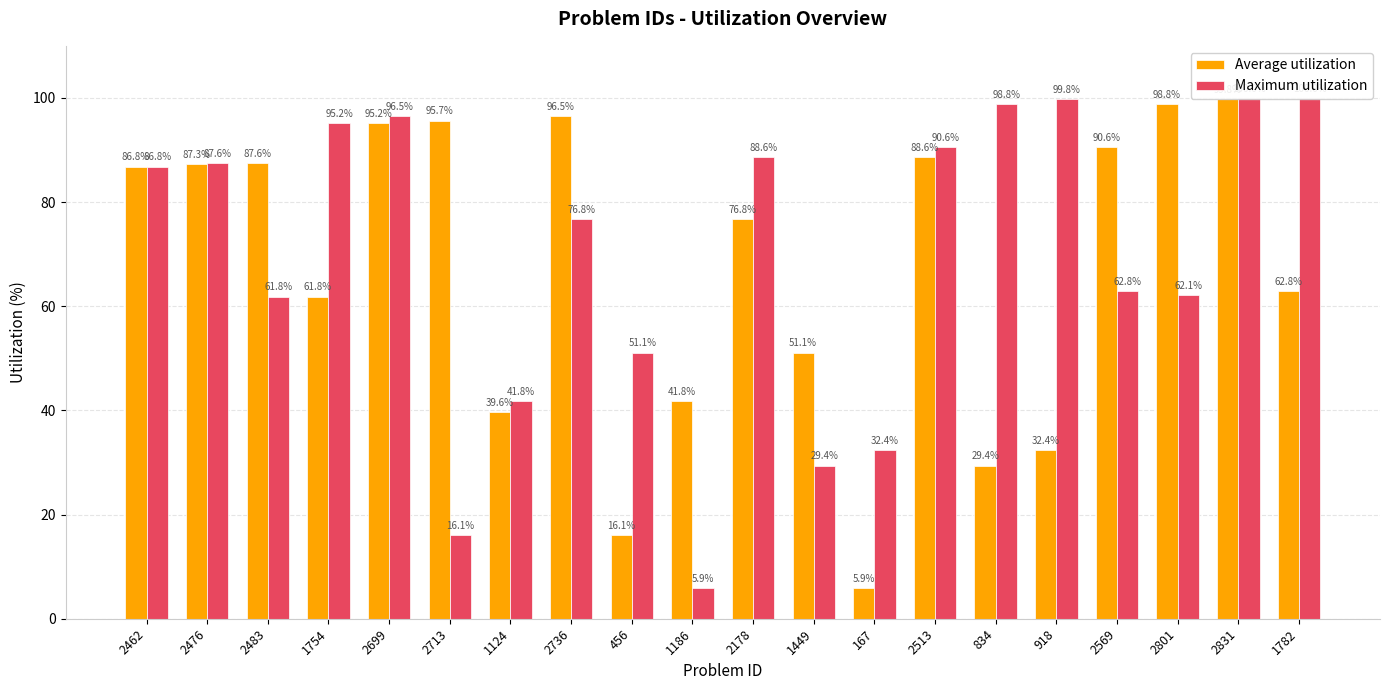

Is the value of Maximum utilization at 2476 greater than the value of Average utilization at 2801?

No